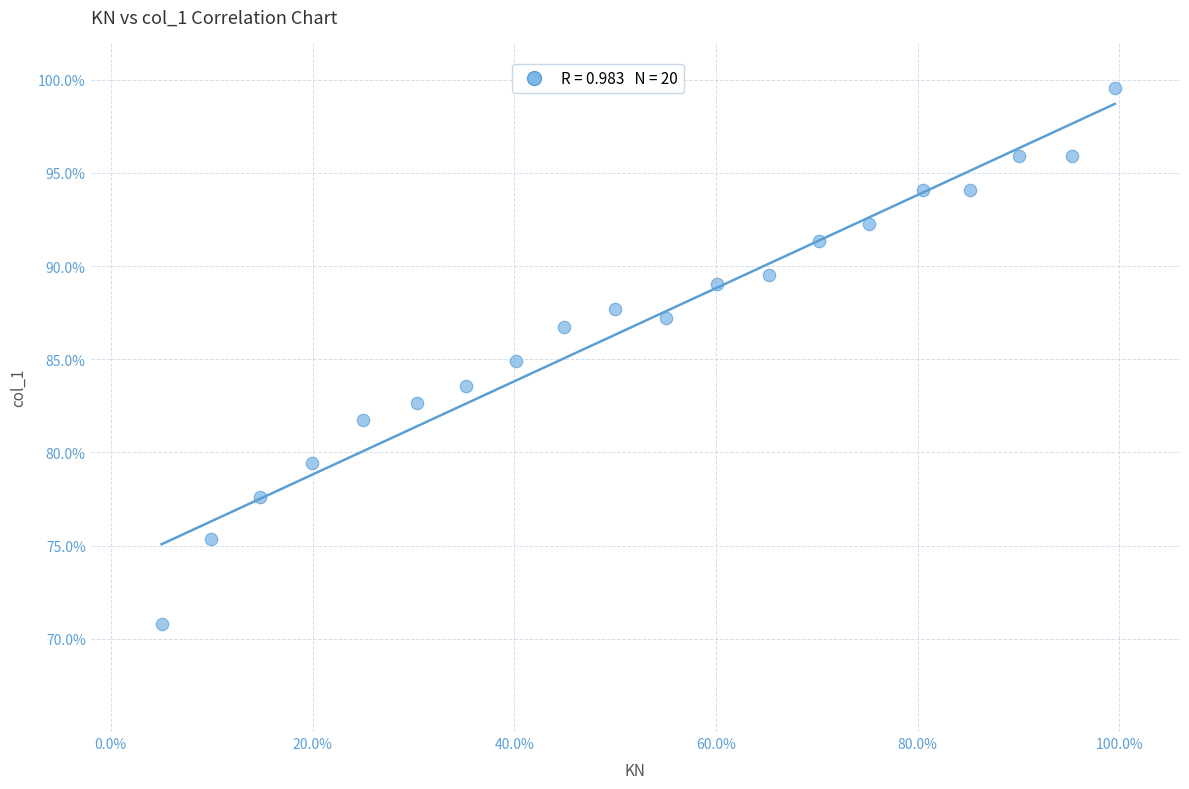

What is the range of Y values (max minus min)?

28.8